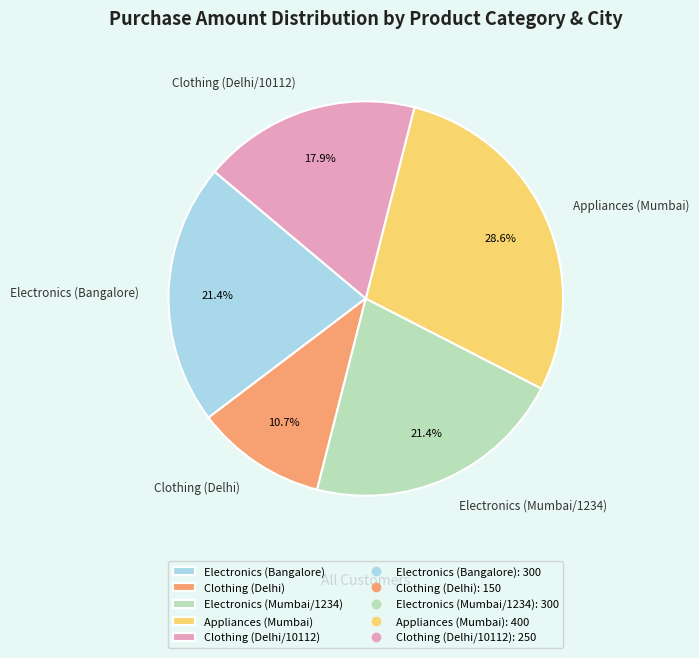

The Electronics (Bangalore) slice represents 21% of the pie. True or false?

True